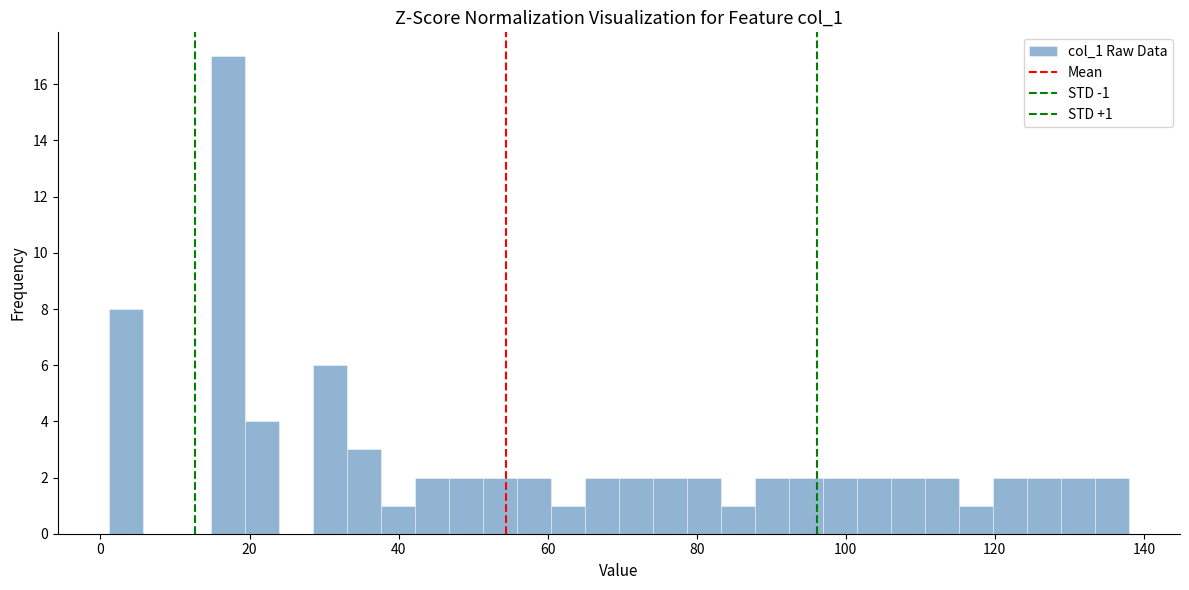

Read against the x-axis, roughly where is the centre of the tallest bar?

18